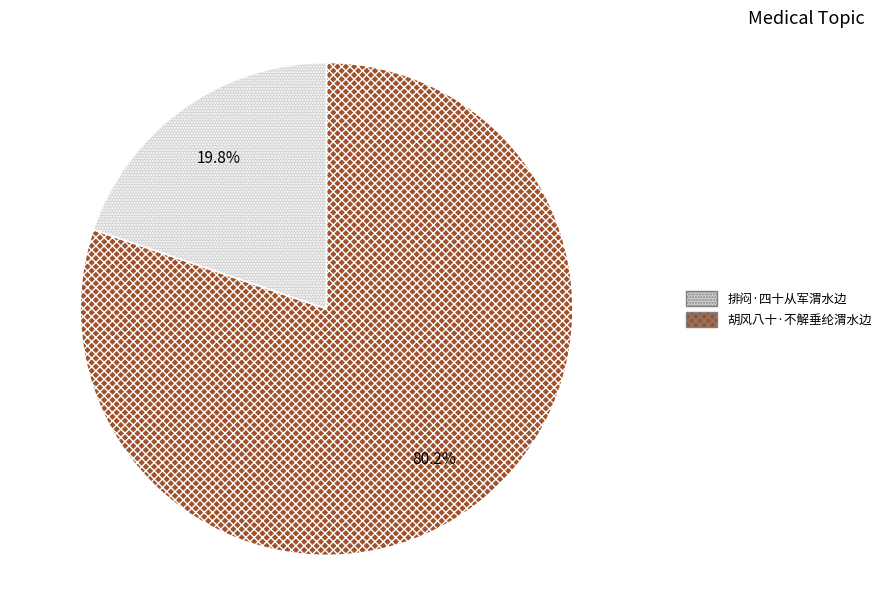

How many segments does this pie chart have?

2